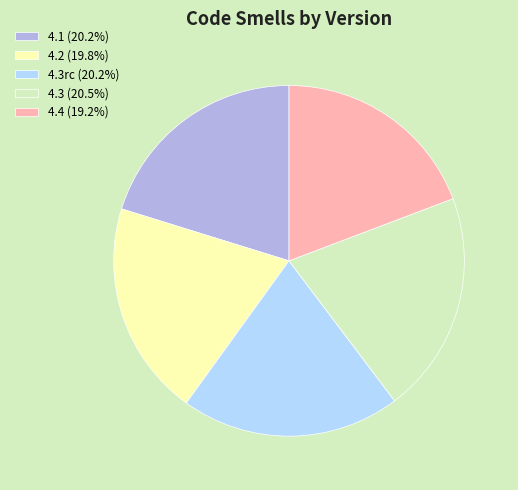

How many slices are in this pie chart?

5